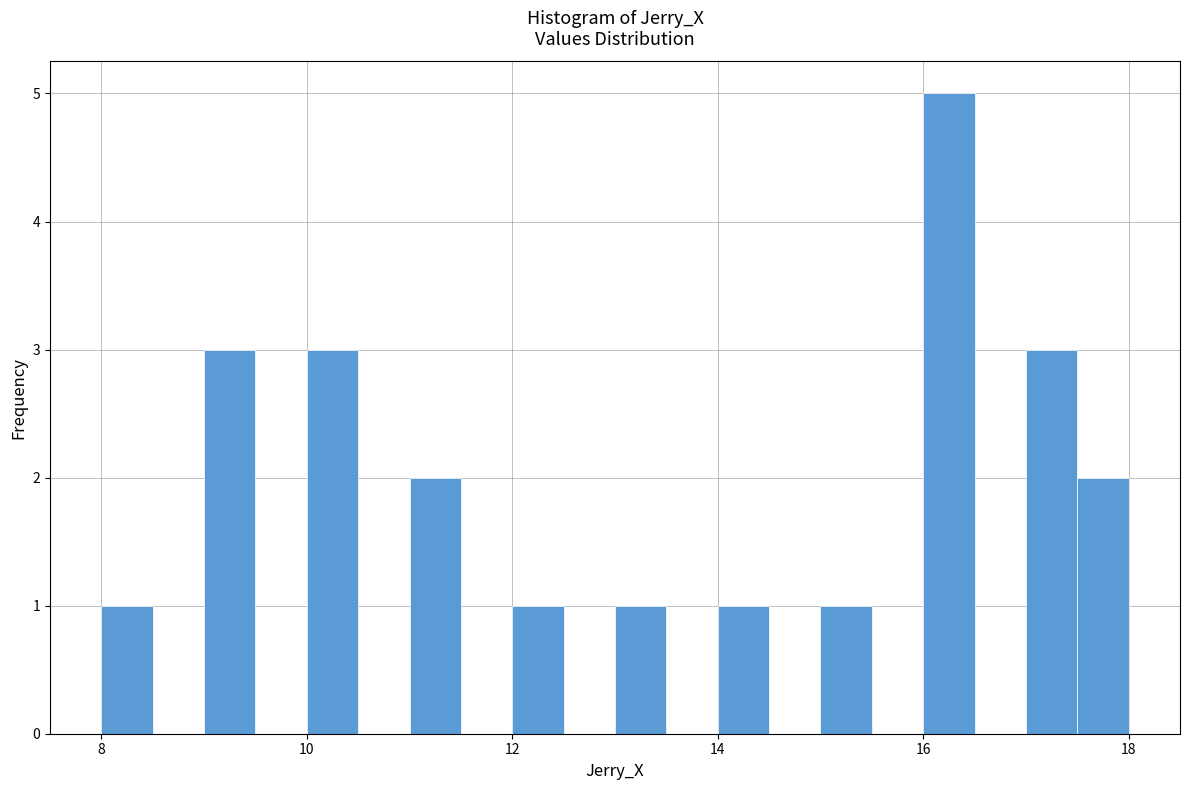

Read against the x-axis, roughly where is the centre of the tallest bar?

16.2